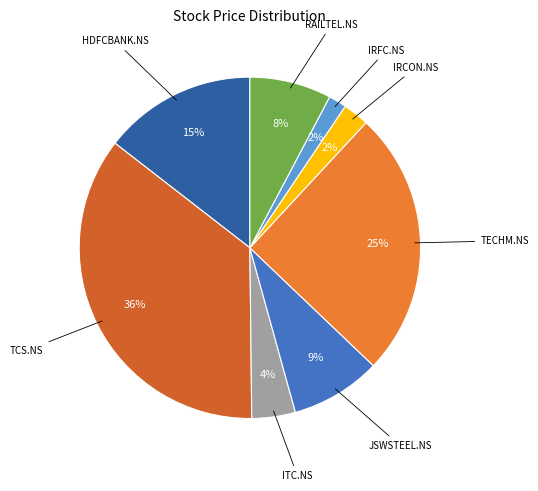

Is HDFCBANK.NS the majority of the pie?

No